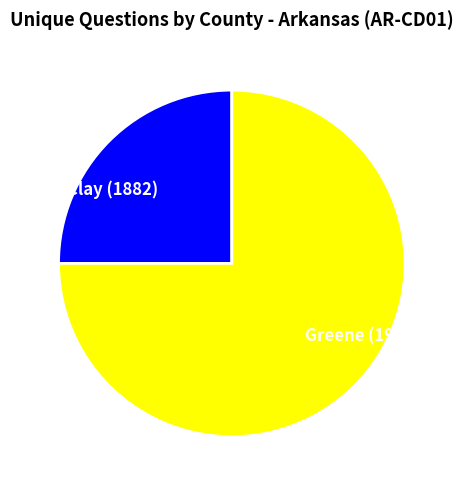

How many segments does this pie chart have?

2